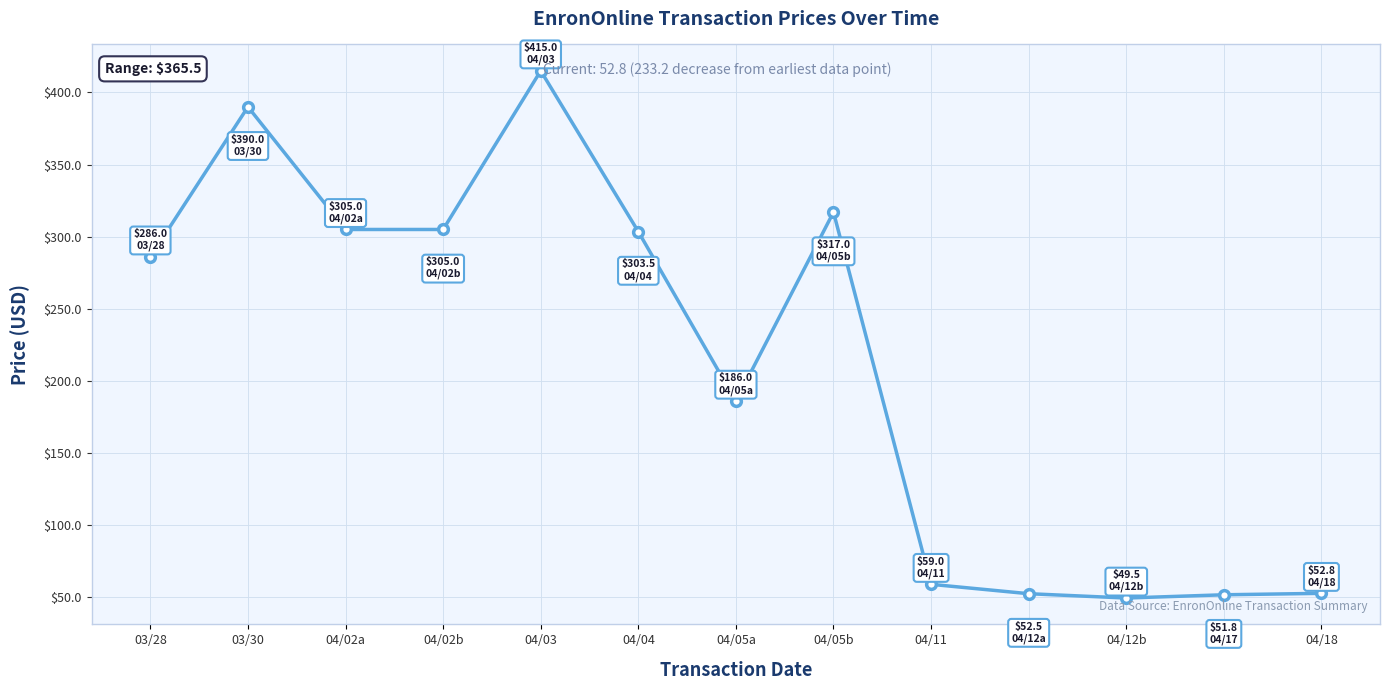

What is the difference between the values at 04/05a and 04/03?

229.0